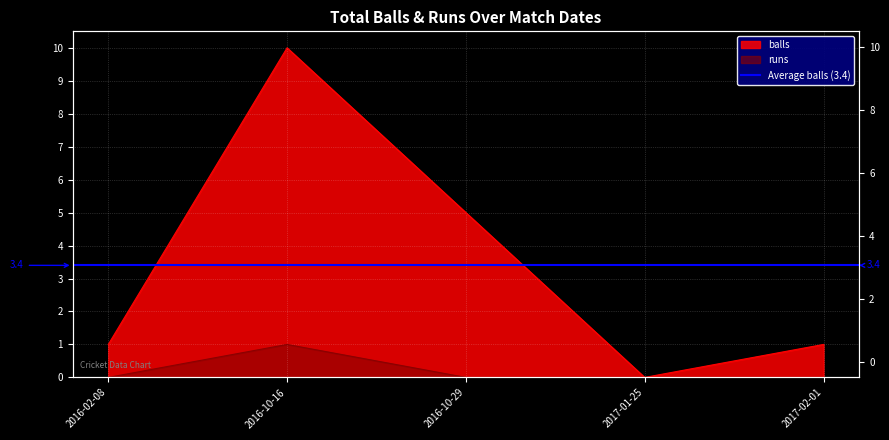

Does the chart display data point markers on the line(s)?

No